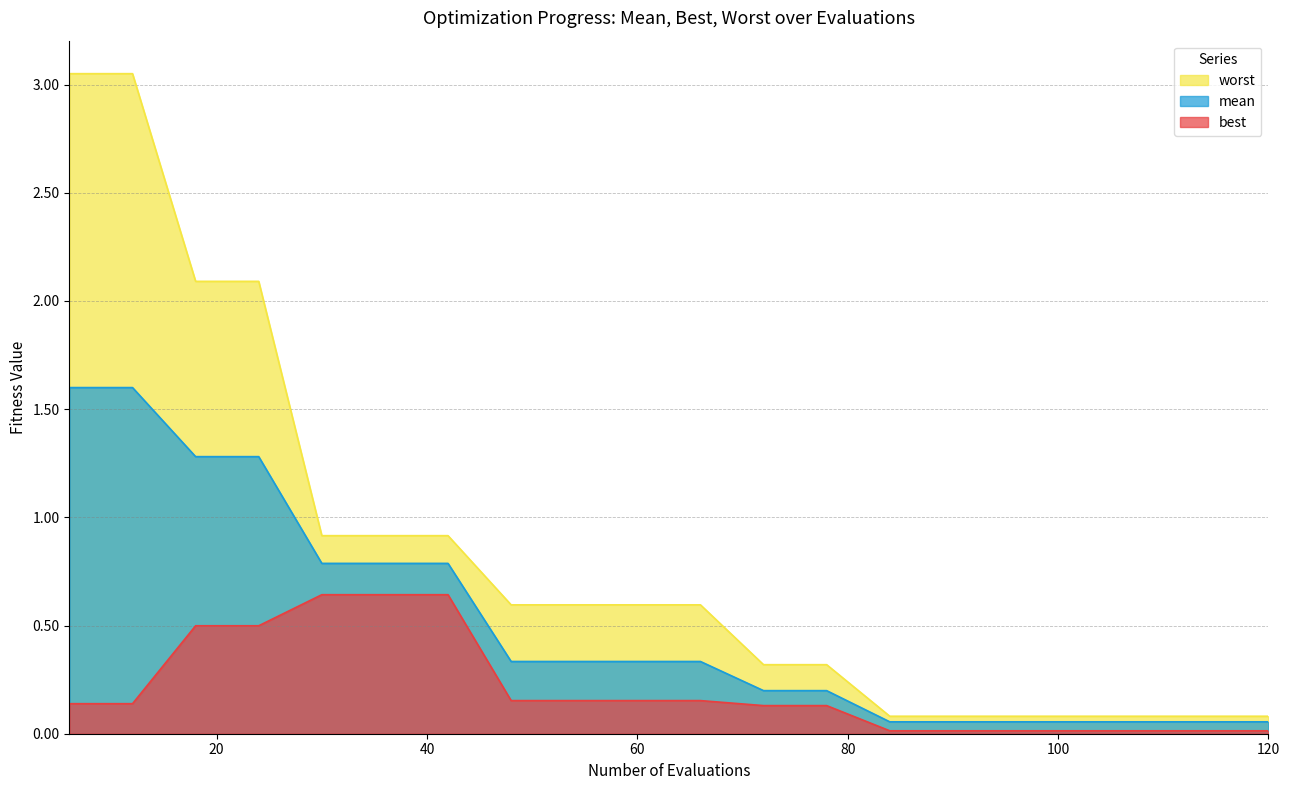

Reading left to right, extract all data points from this chart.

mean: 1.6	1.6	1.3	1.3	0.8	0.8	0.8	0.3	0.3	0.3	0.3	0.2	0.2	0.1	0.1	0.1	0.1	0.1	0.1	0.1
best: 0.1	0.1	0.5	0.5	0.6	0.6	0.6	0.2	0.2	0.2	0.2	0.1	0.1	0.0	0.0	0.0	0.0	0.0	0.0	0.0
worst: 3.1	3.1	2.1	2.1	0.9	0.9	0.9	0.6	0.6	0.6	0.6	0.3	0.3	0.1	0.1	0.1	0.1	0.1	0.1	0.1